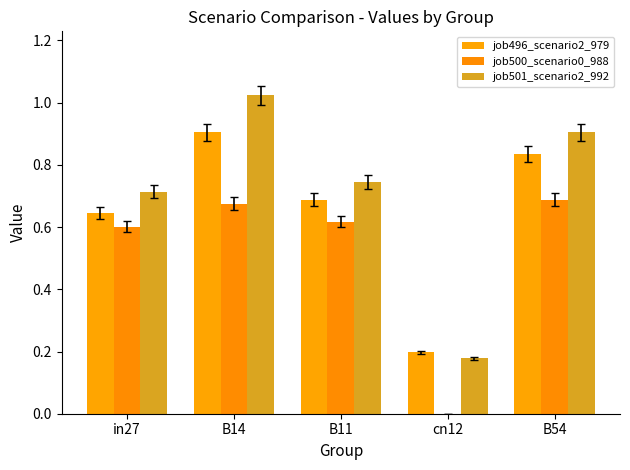

Is the value of job501_scenario2_992 at B54 greater than the value of job500_scenario0_988 at B54?

Yes